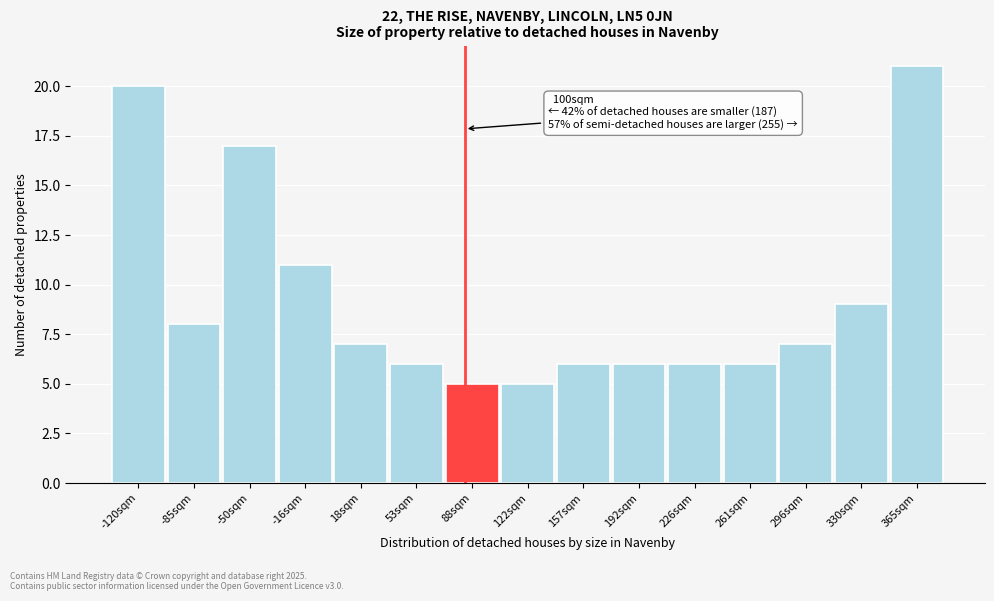

Reading left to right, transcribe all the data shown in this chart.

-120sqm=20	-85sqm=8	-50sqm=17	-16sqm=11	18sqm=7	53sqm=6	88sqm=5	122sqm=5	157sqm=6	192sqm=6	226sqm=6	261sqm=6	296sqm=7	330sqm=9	365sqm=21